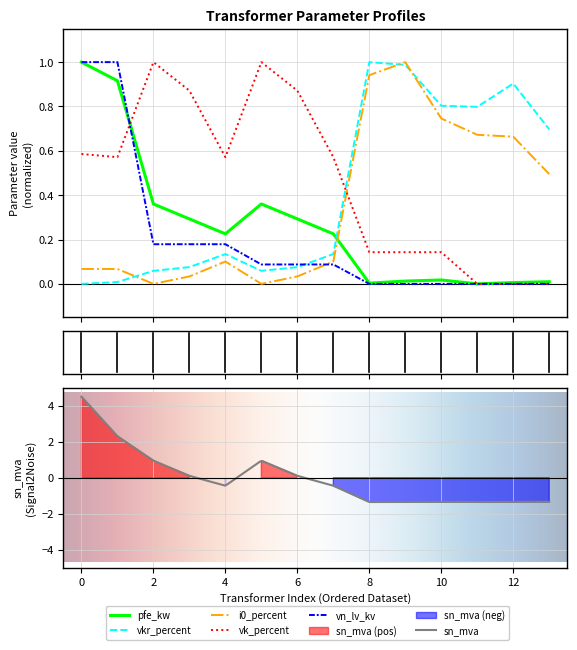

Which series ends up on top after the final intersection of vn_lv_kv and vk_percent?

vk_percent